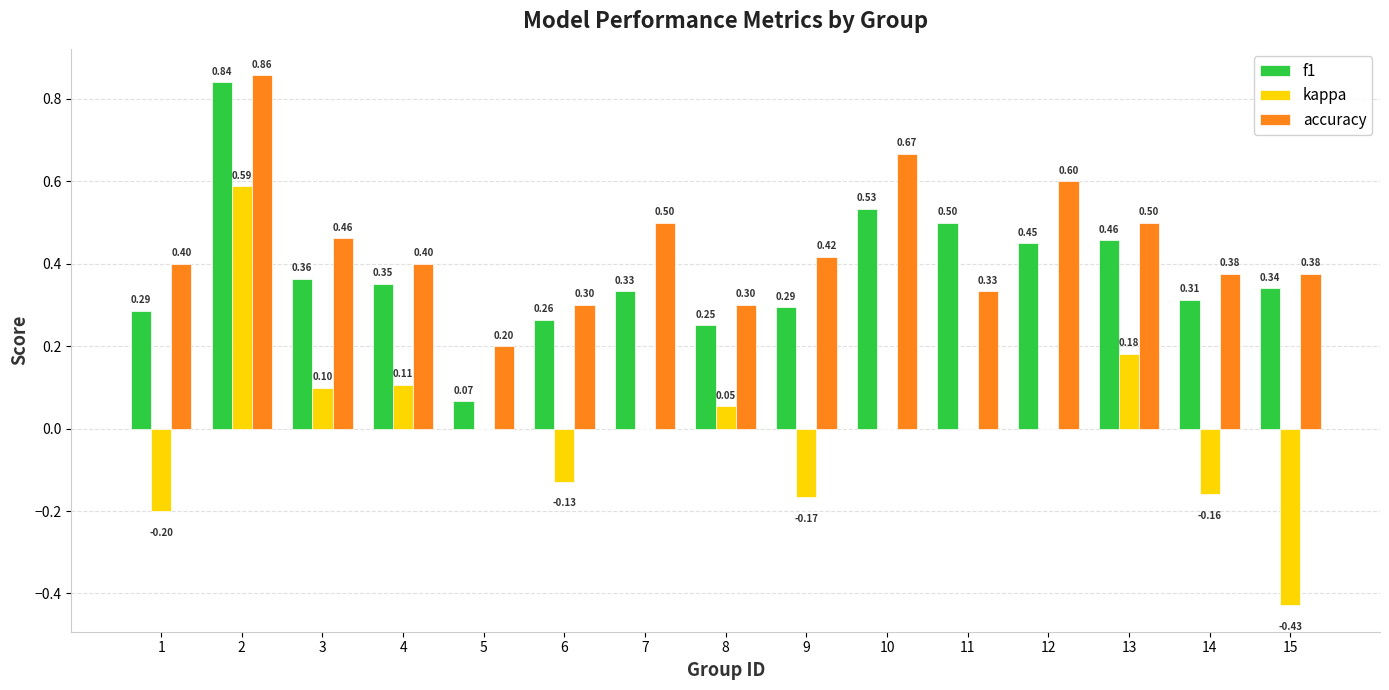

Between 1 and 5, which series saw the biggest shift?

f1